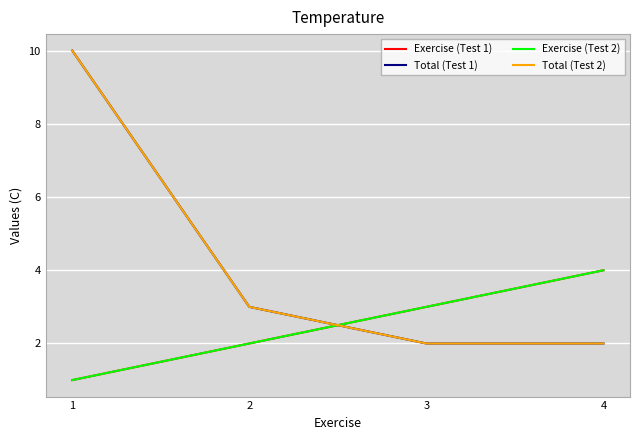

What is the value of the Exercise (Test 2) point at the 4th from the left?

4